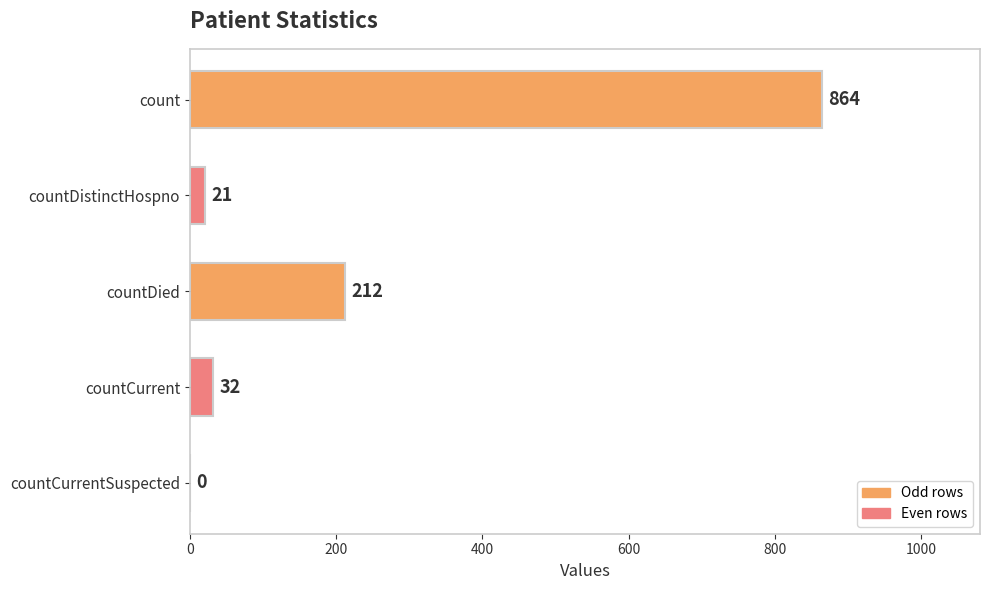

Where is the data nearest to the value 432?

countDied